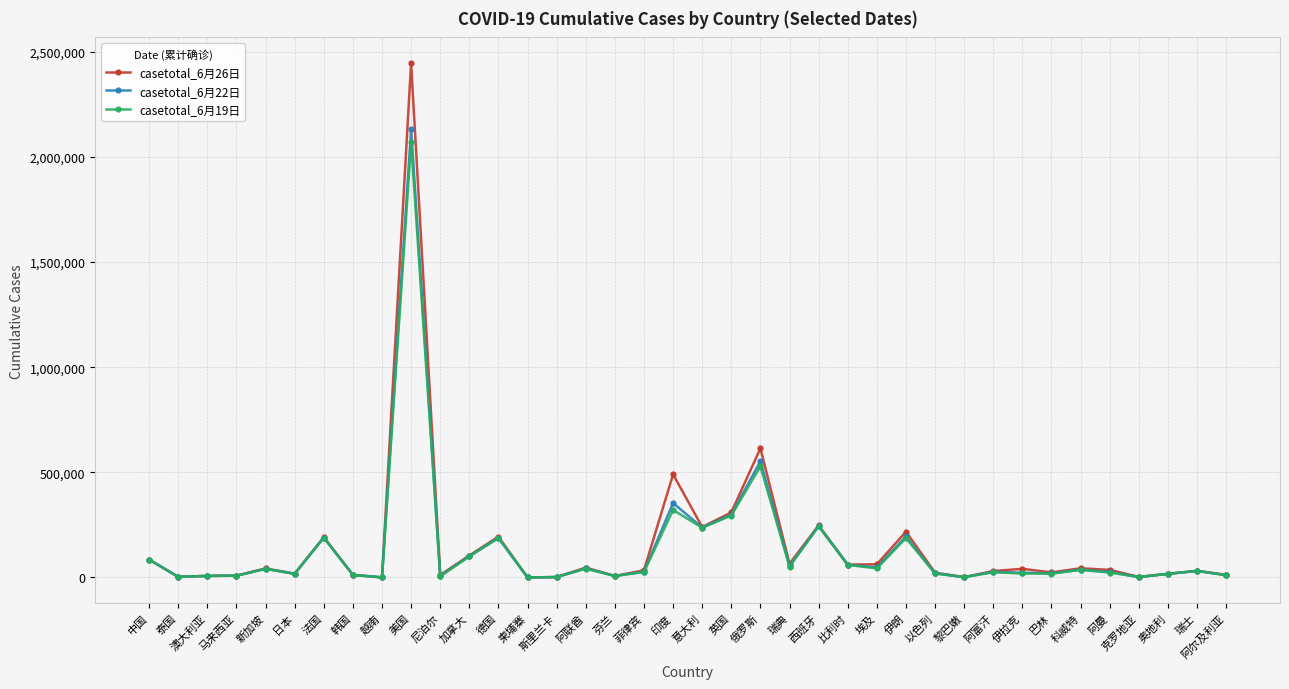

Which series changed the most between 埃及 and 黎巴嫩?

casetotal_6月26日